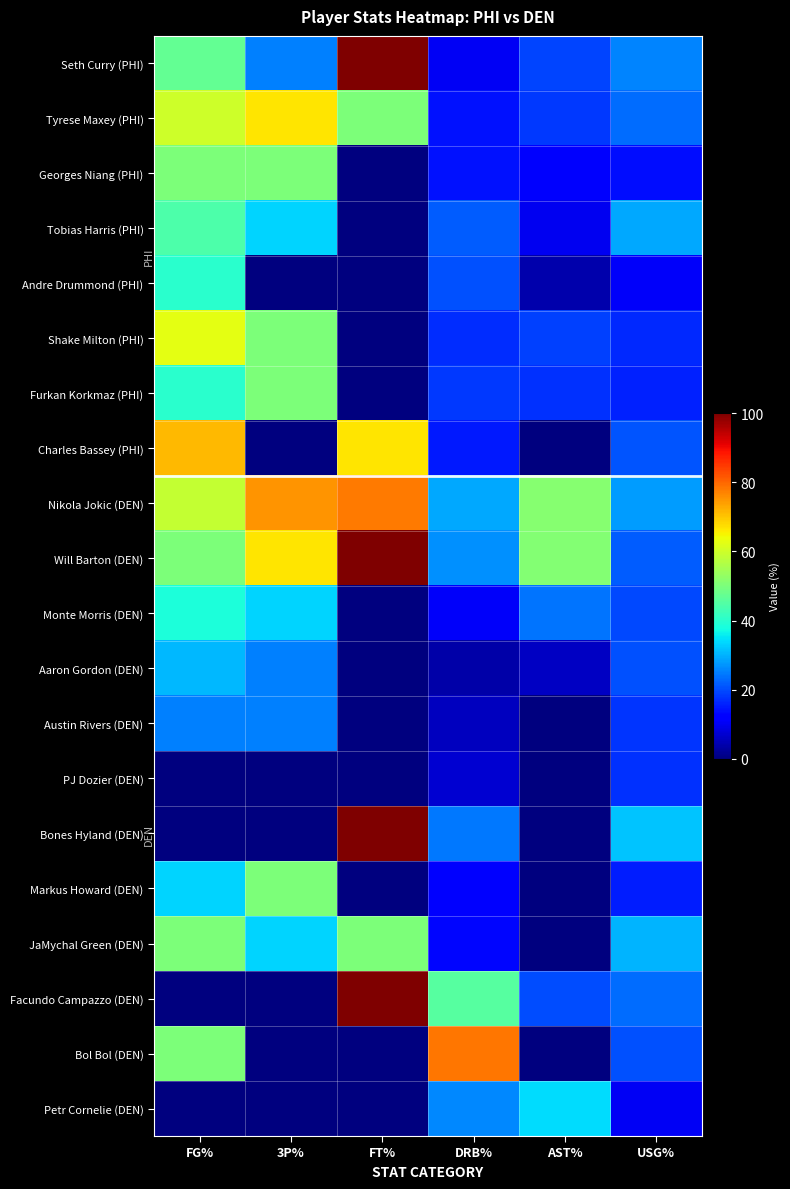

What is the total value across all series at FG%?

751.8